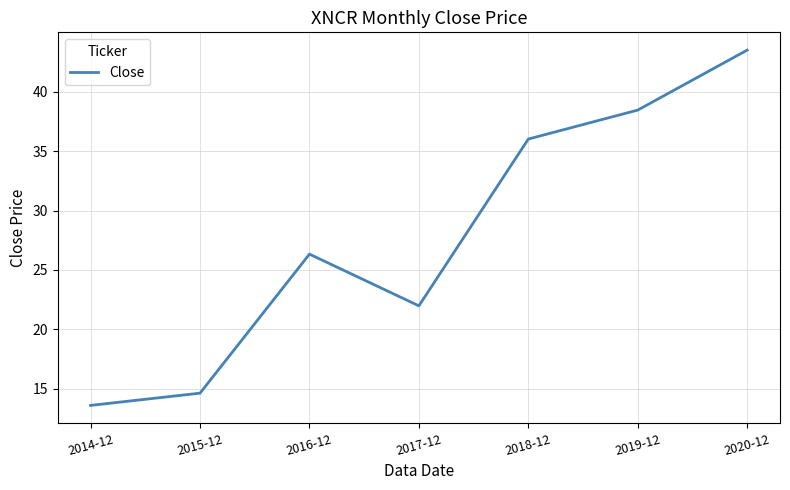

Is it true that the value at 2020-12 is 59.4?

False